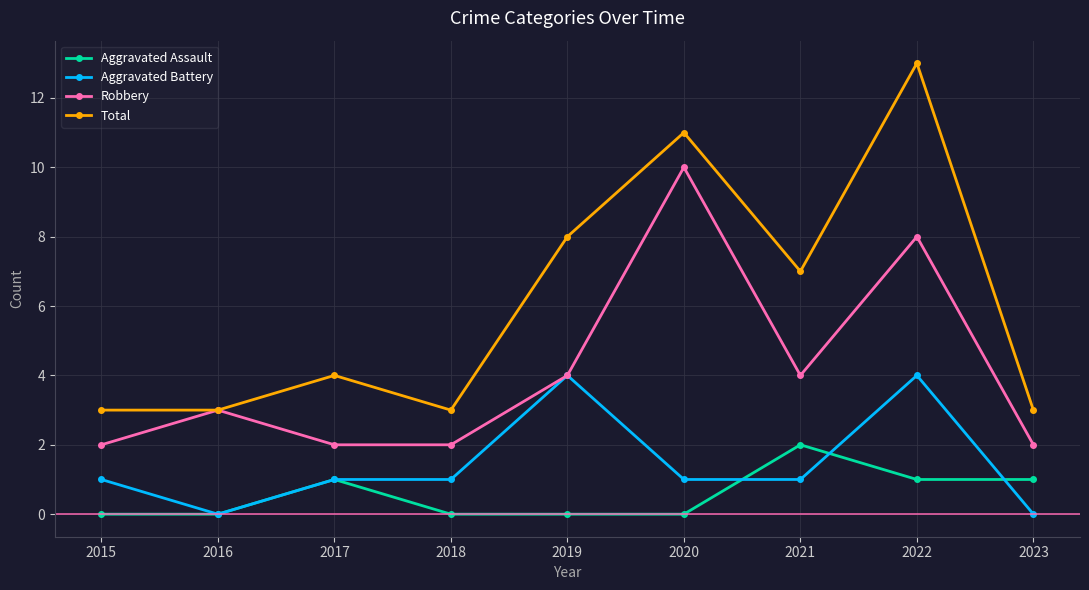

What is the sum of all Total values?

55